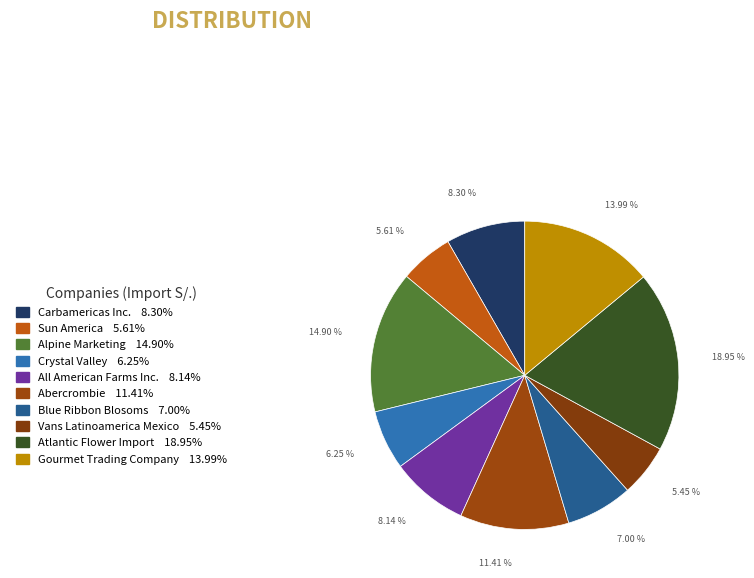

How much of the chart is everything except Vans Latinoamerica Mexico?

94.6%